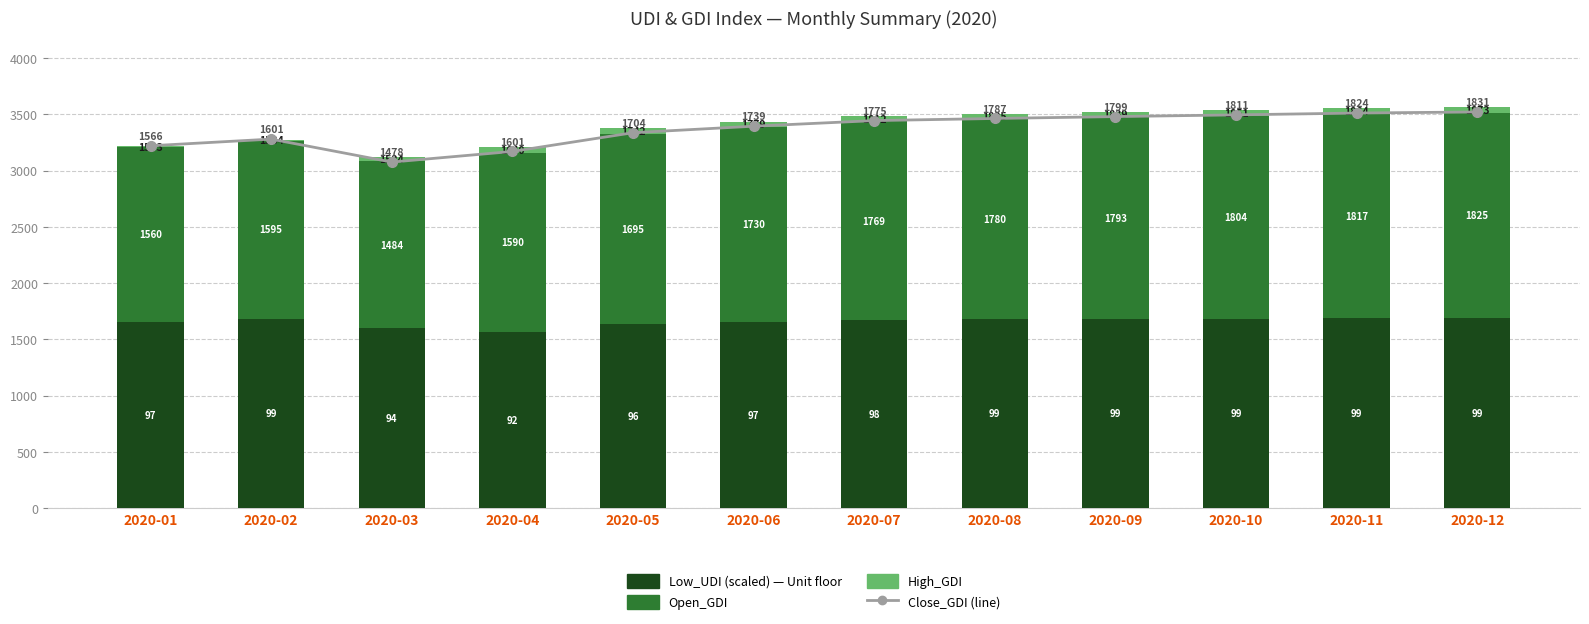

Which series changed the most between 2020-06 and 2020-09?

Close_GDI